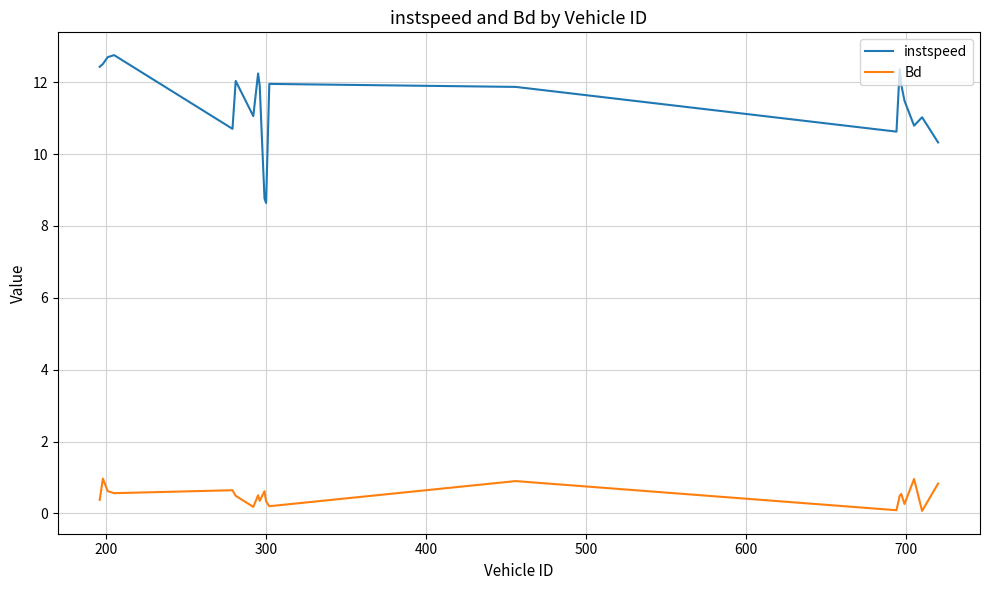

Rank the series by their average value, from highest to lowest.

instspeed, Bd